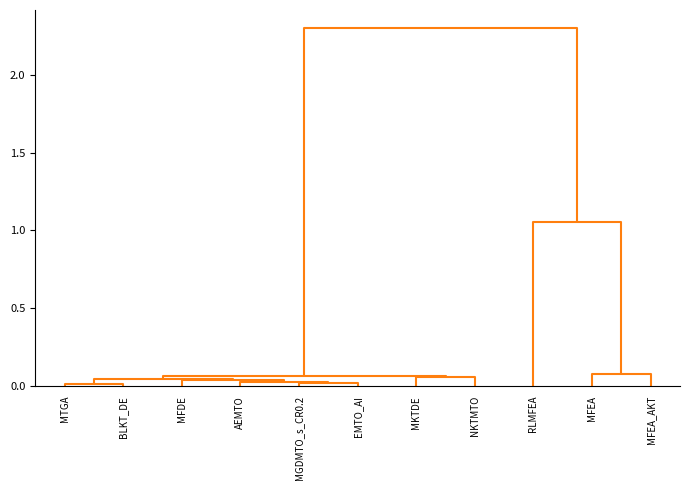

What is the difference between the maximum and minimum values in the MFDE series?

0.2